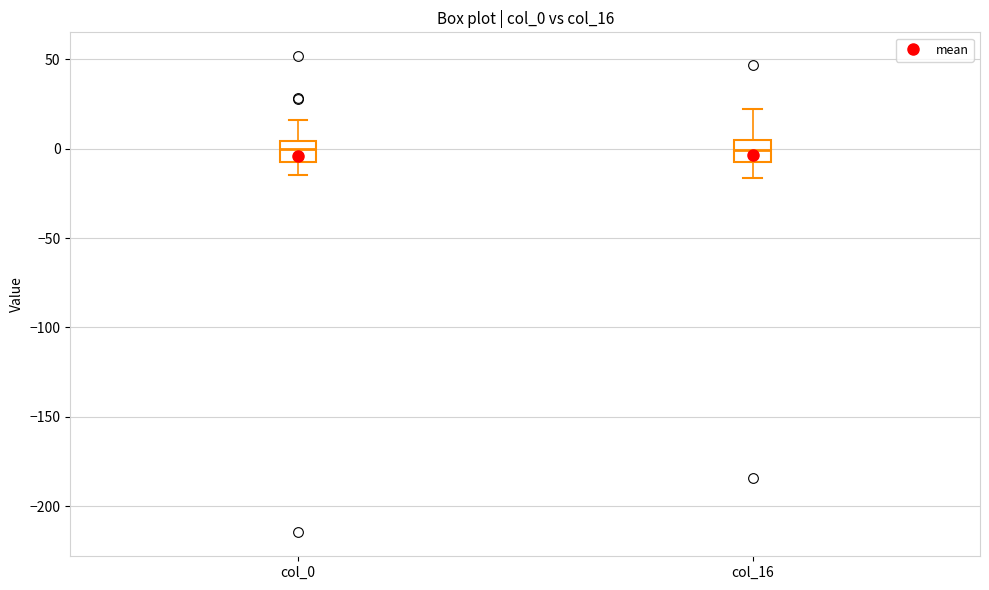

Reading left to right, transcribe this box plot: for each box, give where its median line is, the range the box spans, and where its two whiskers end, as read against the y-axis. The values are not printed on the chart, so give them approximately, as read against the axis.

col_0: median 0, box -10 to 5, whiskers -15 to 15
col_16: median 0, box -5 to 5, whiskers -15 to 20